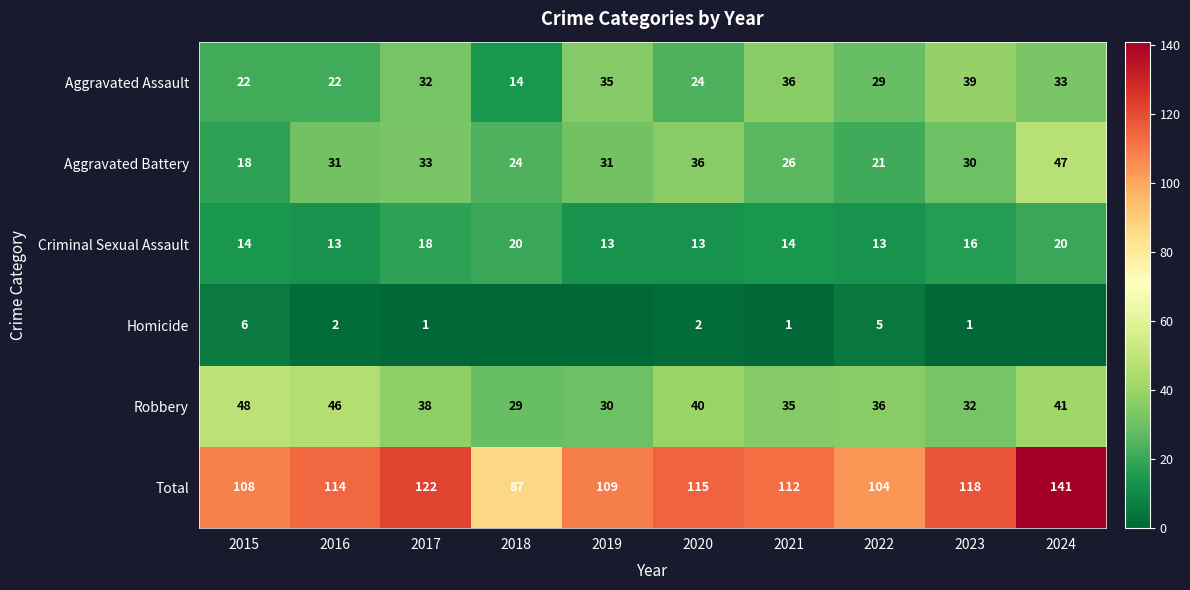

Which has a higher value, 2016 or 2015?

2016